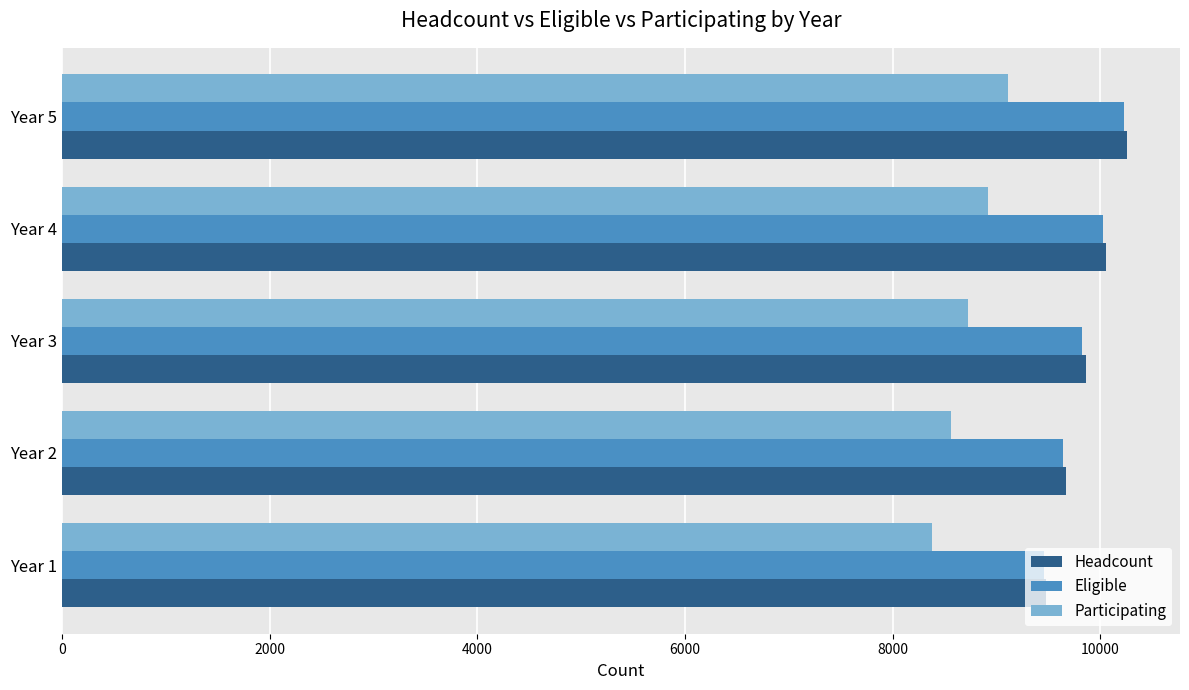

What is the average value of the Headcount series?

9862